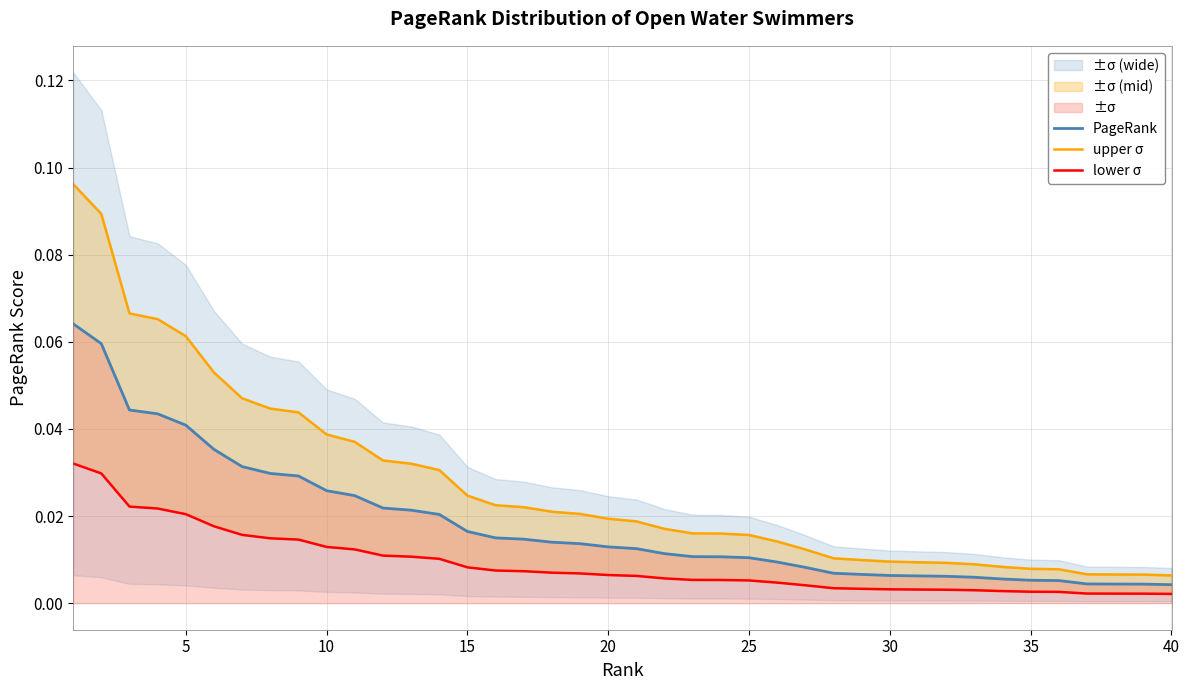

Which series changed the most between 30 and 13?

upper σ